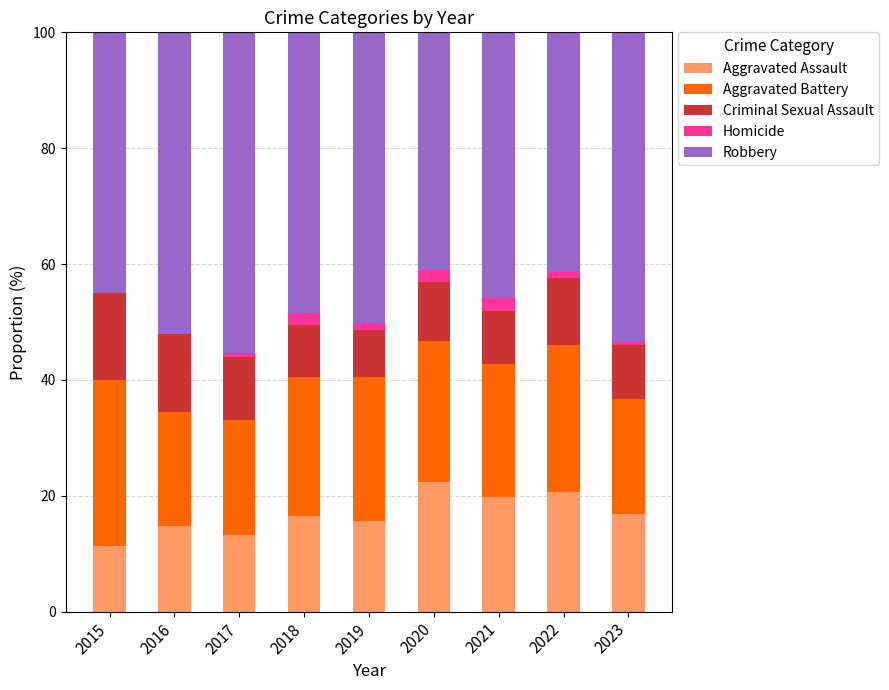

True or false: Aggravated Assault has a value of 14.9 at 2016.

True